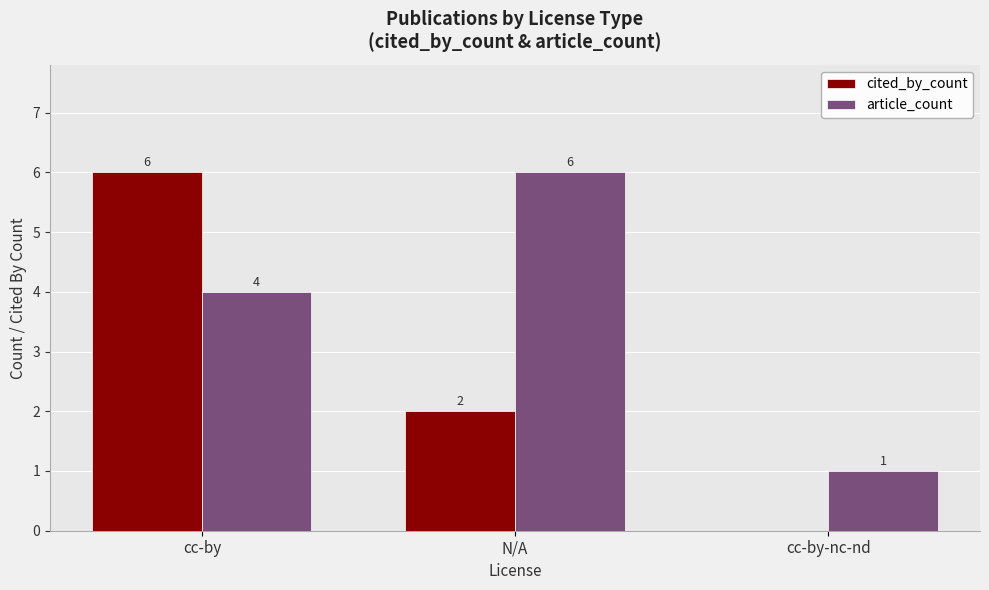

How many cited_by_count values are between 0 and 6?

3